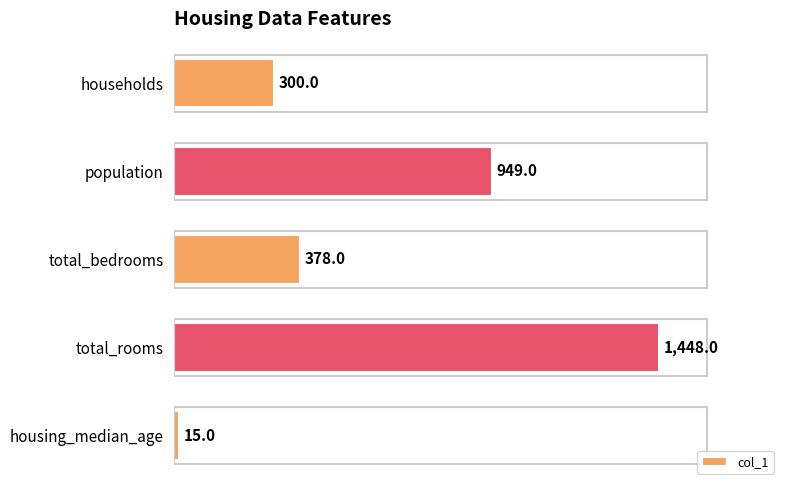

Reading bottom to top, list all the values displayed in this chart.

15	1448	378	949	300